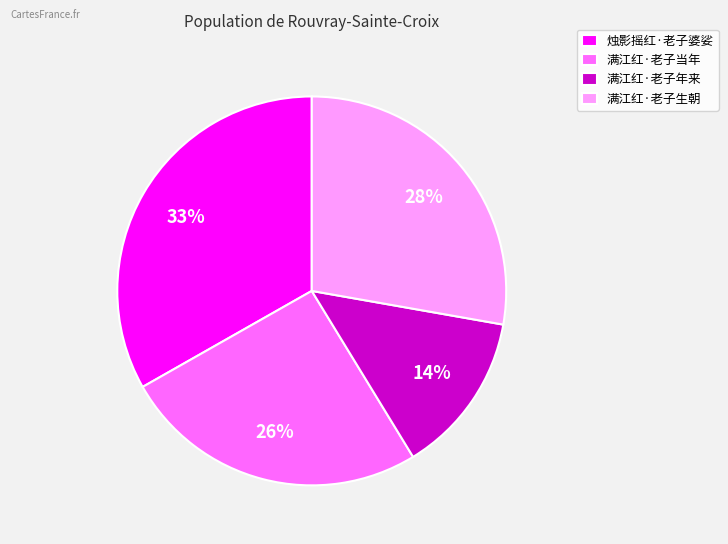

What percentage is the 满江红·老子年来 slice, to the nearest percent?

14%